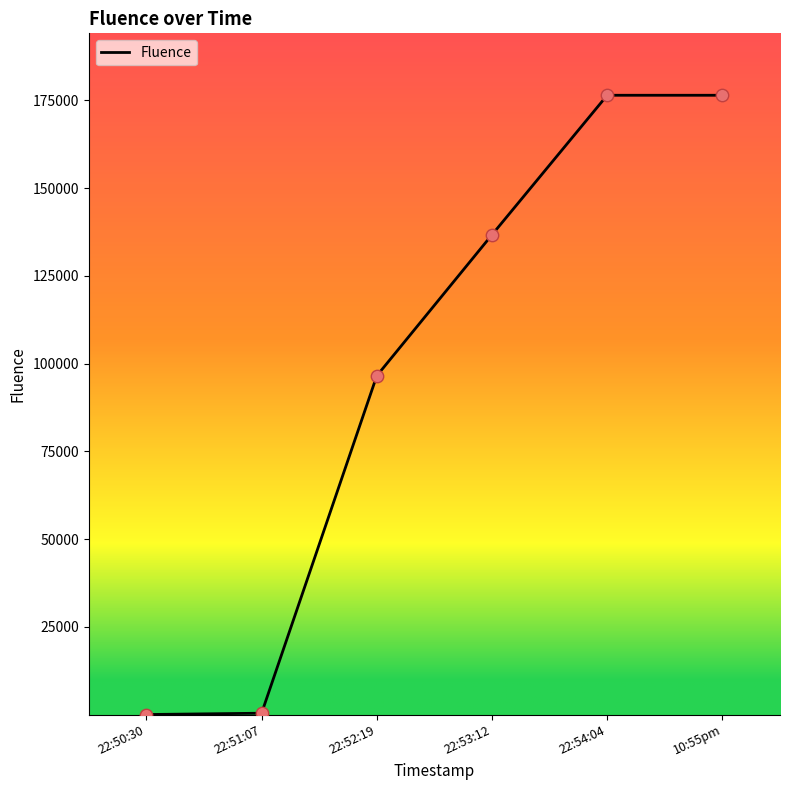

What is the change in value from 22:51:07 to 22:53:12?

+136296